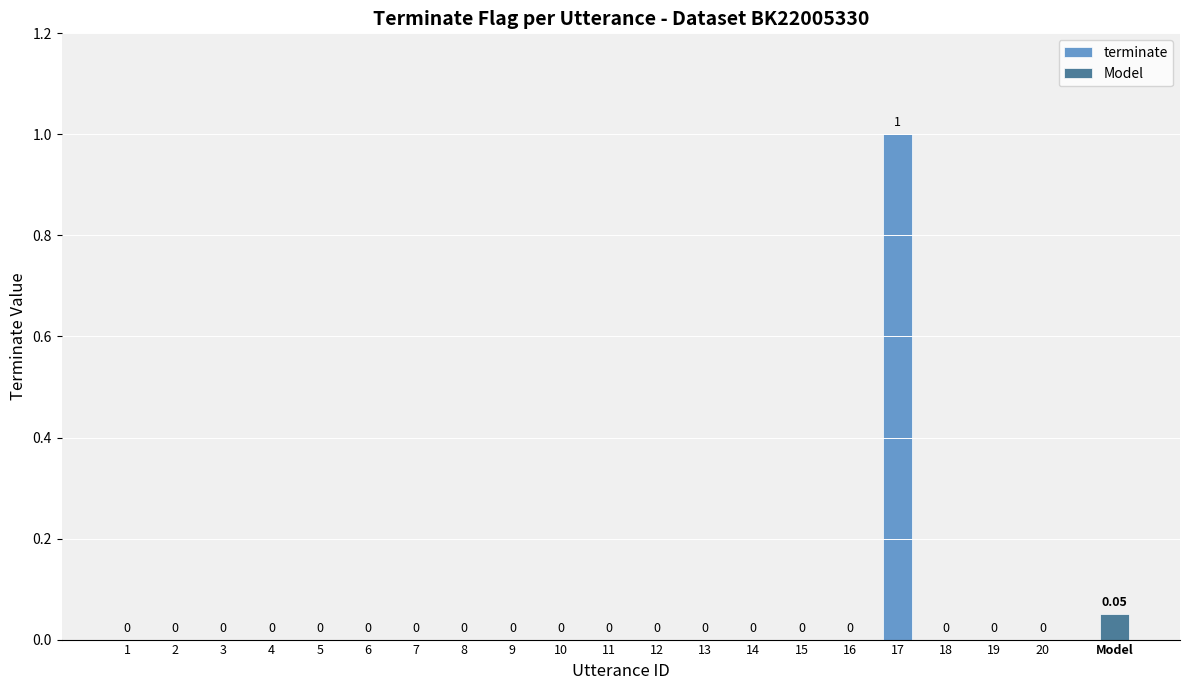

How many values in terminate are above zero?

1